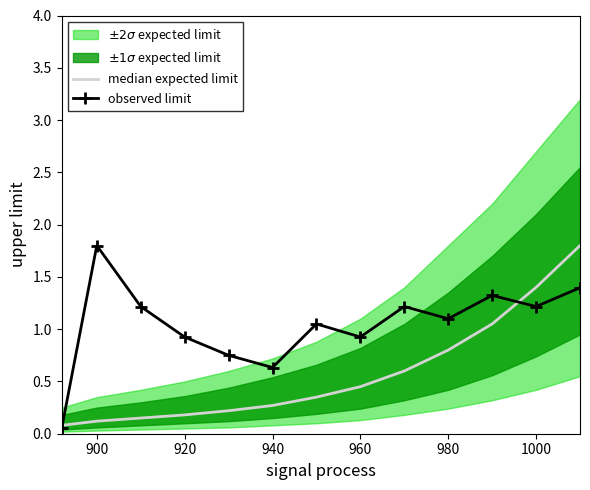

The observed limit series shows 1.6 at 980. True or false?

False